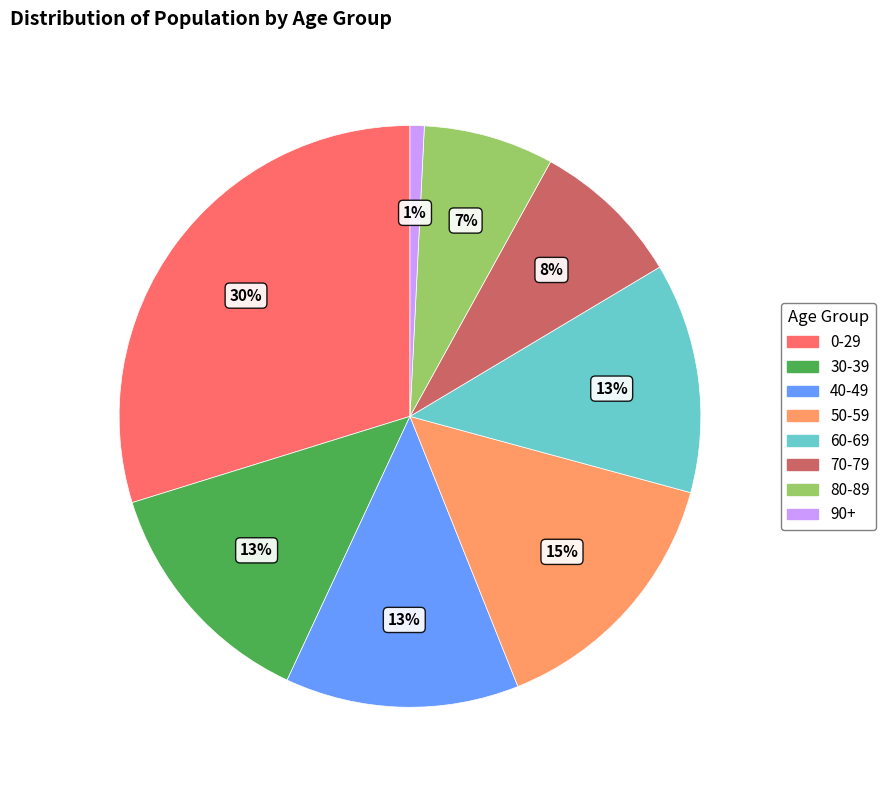

To the nearest percent, what is the difference between the 70-79 and 40-49 slice percentages?

5%